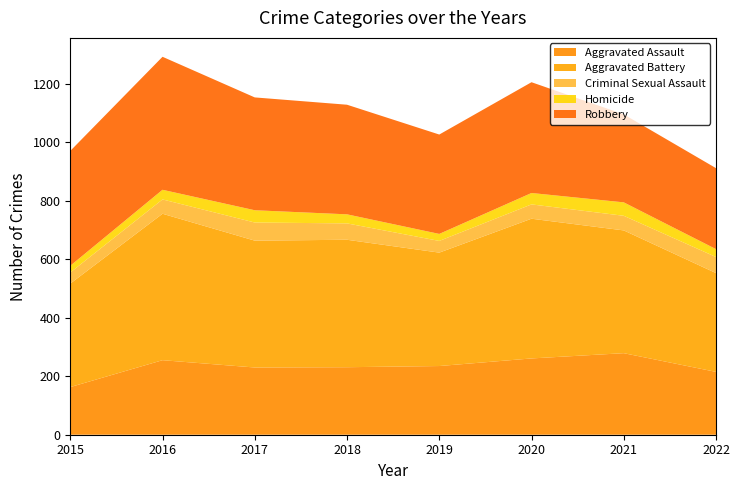

Reading right to left, list all the values displayed in this chart.

Aggravated Assault: 2022=215	2021=279	2020=261	2019=235	2018=231	2017=230	2016=255	2015=163
Aggravated Battery: 2022=338	2021=420	2020=478	2019=388	2018=436	2017=434	2016=501	2015=354
Criminal Sexual Assault: 2022=55	2021=50	2020=49	2019=40	2018=56	2017=62	2016=49	2015=38
Homicide: 2022=27	2021=46	2020=39	2019=24	2018=31	2017=42	2016=33	2015=23
Robbery: 2022=277	2021=301	2020=379	2019=340	2018=375	2017=386	2016=455	2015=393